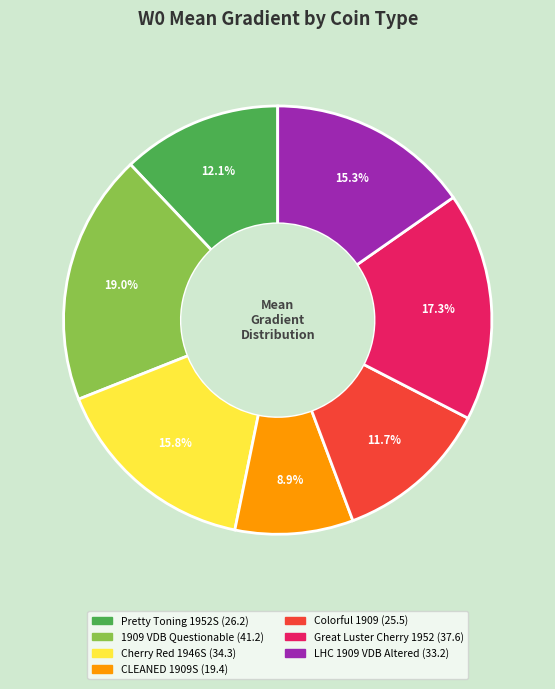

To the nearest percent, what portion does Great Luster Cherry 1952 represent?

17%